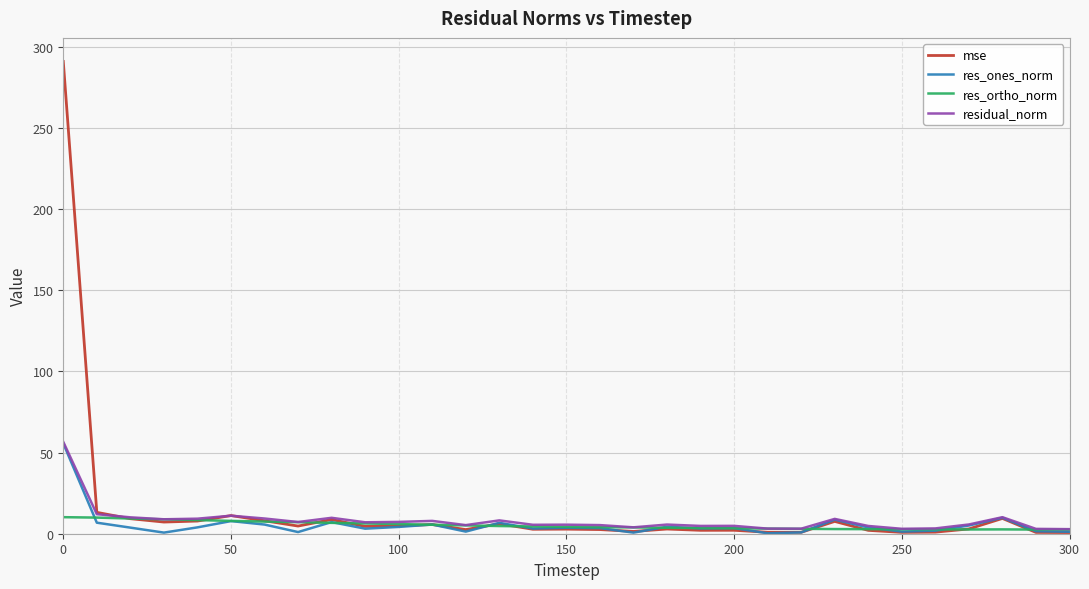

What is the greatest value displayed?

290.8